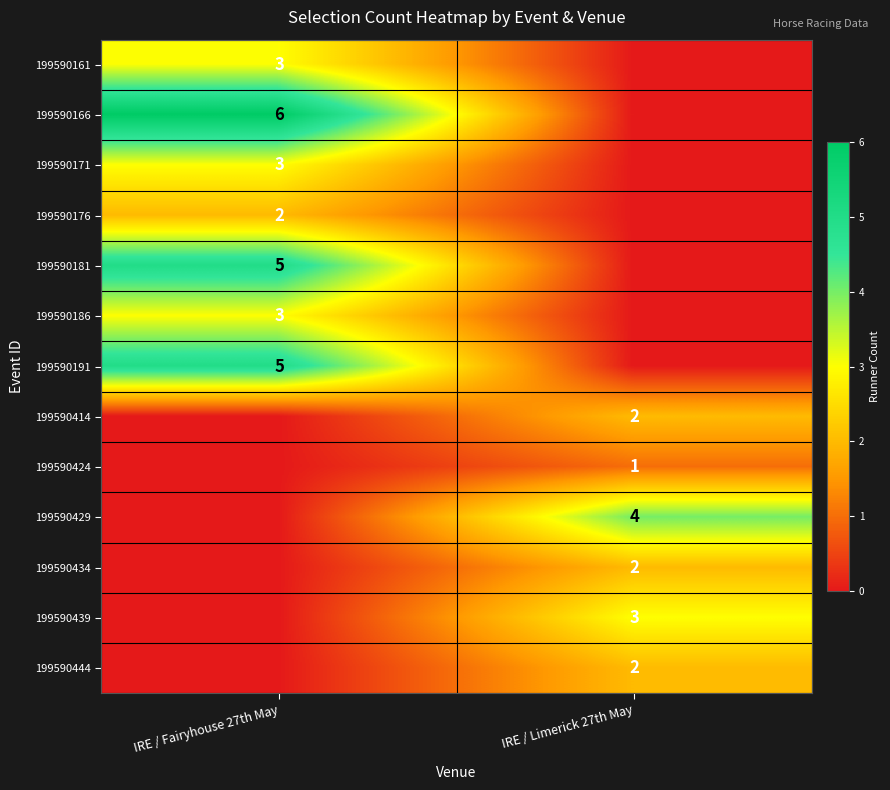

The value of 199590191 at IRE / Fairyhouse 27th May is 5. True or false?

True